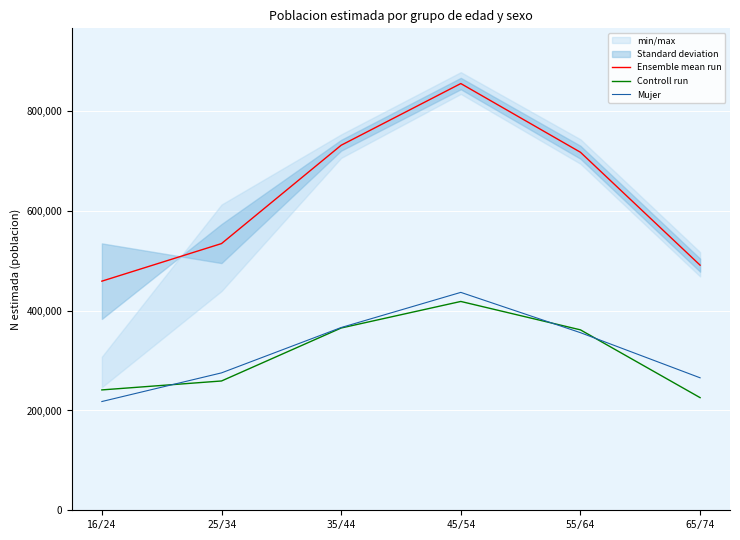

True or false: Mujer has a value of 232784 at 55/64.

False